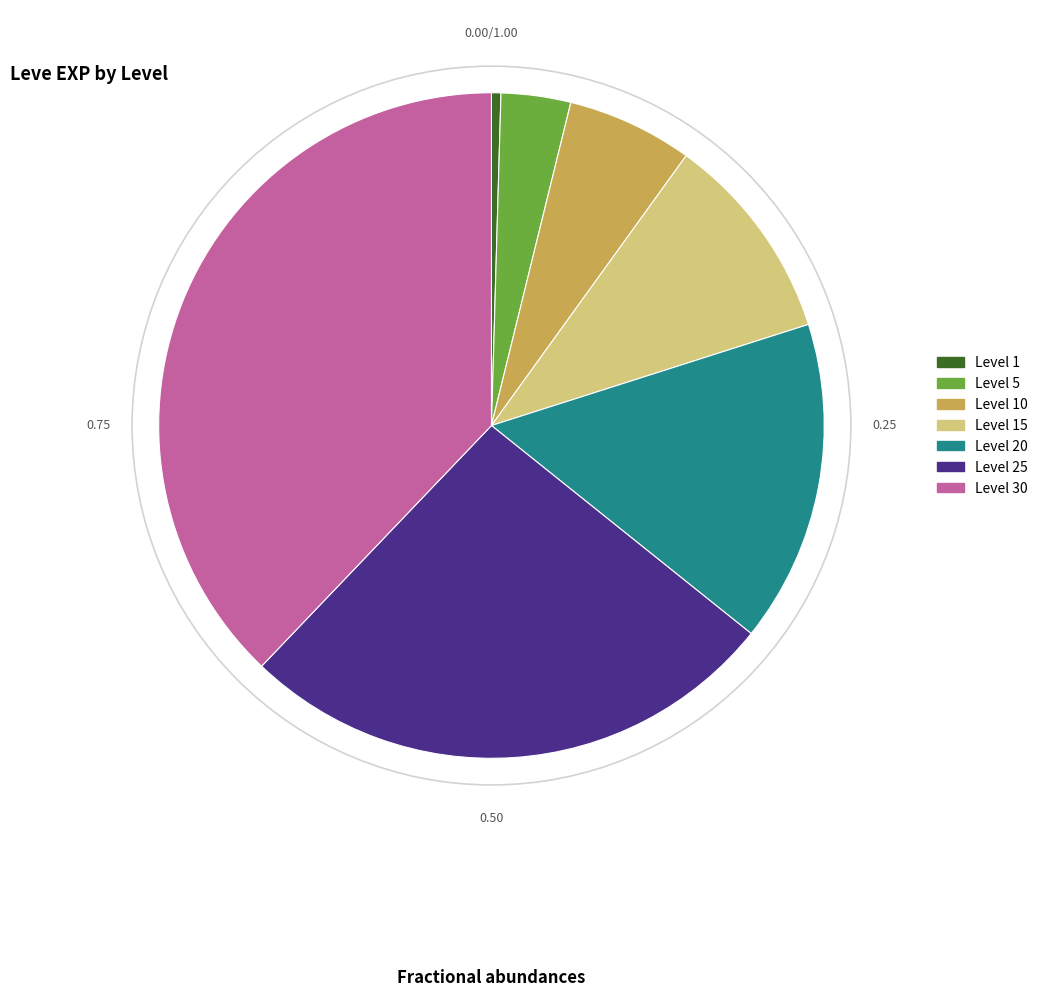

Between Level 15 and Level 5, which is larger?

Level 15